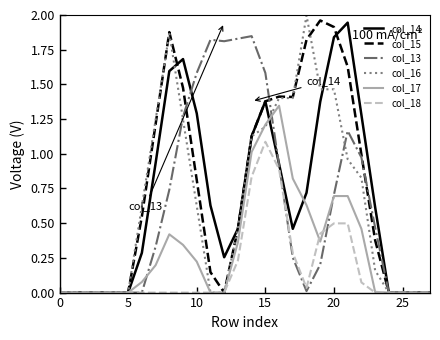

How many distinct data groups are displayed?

6